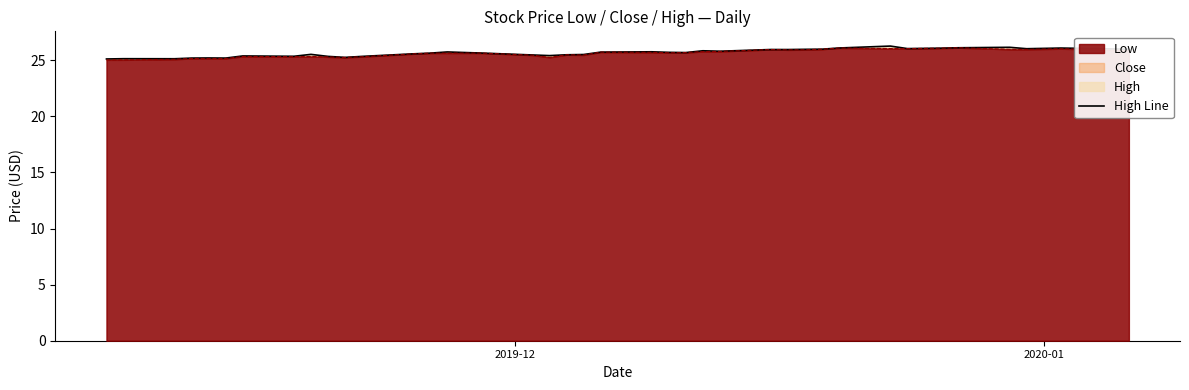

What is the value of the 38th point from the left?

26.1